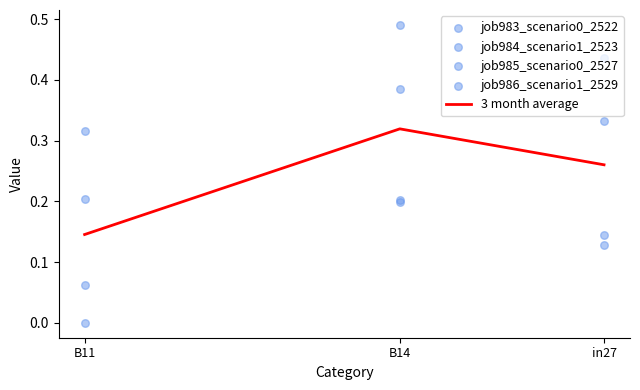

Which series reaches the maximum Y coordinate?

job984_scenario1_2523